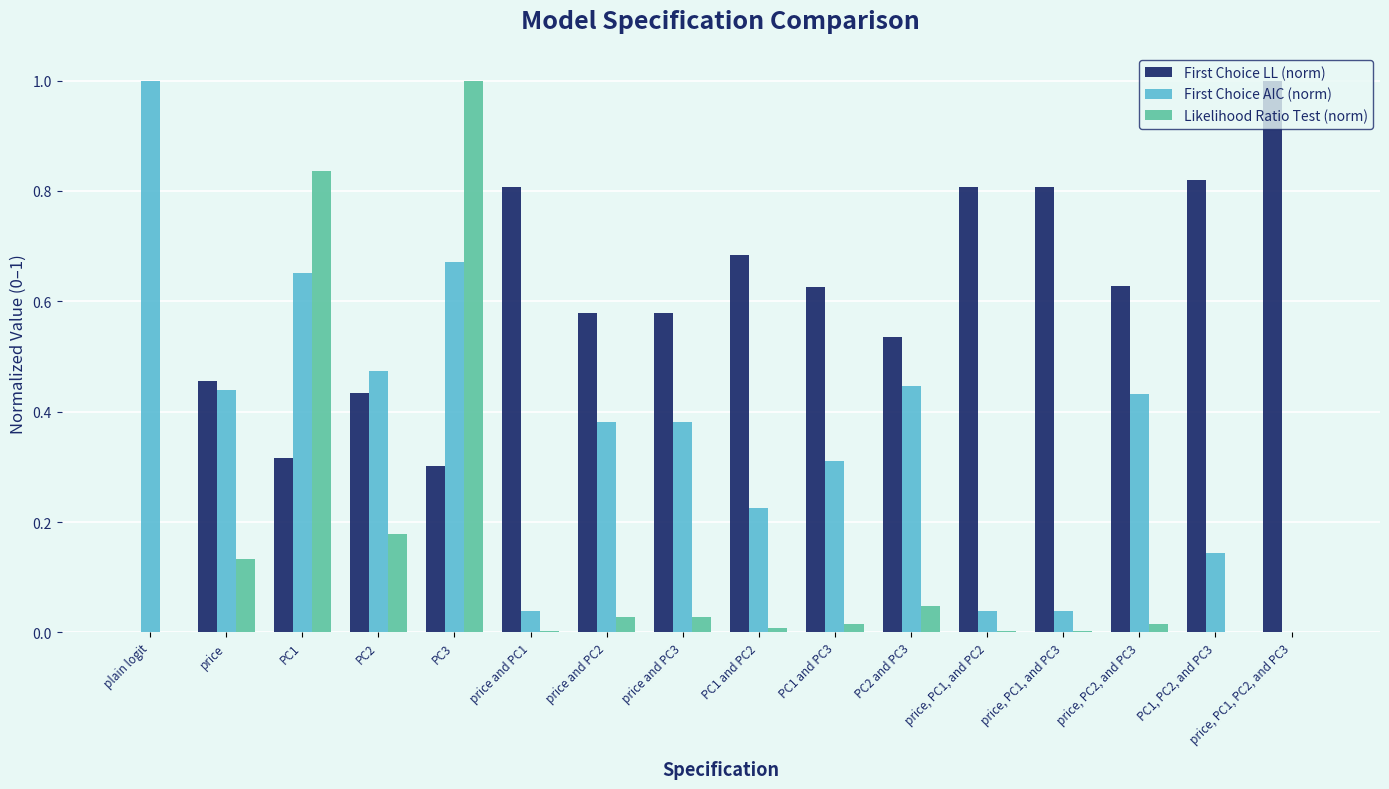

Is the value of First Choice LL (norm) at price, PC1, and PC3 greater than the value of Likelihood Ratio Test (norm) at price and PC2?

Yes